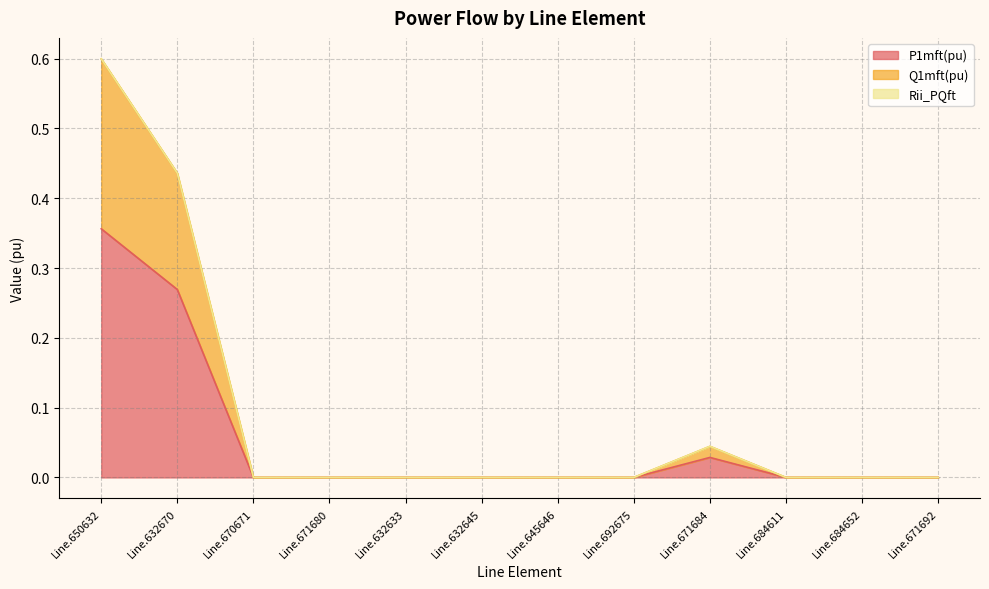

What is the value of the Q1mft(pu) point at the 1st from the left?

0.6